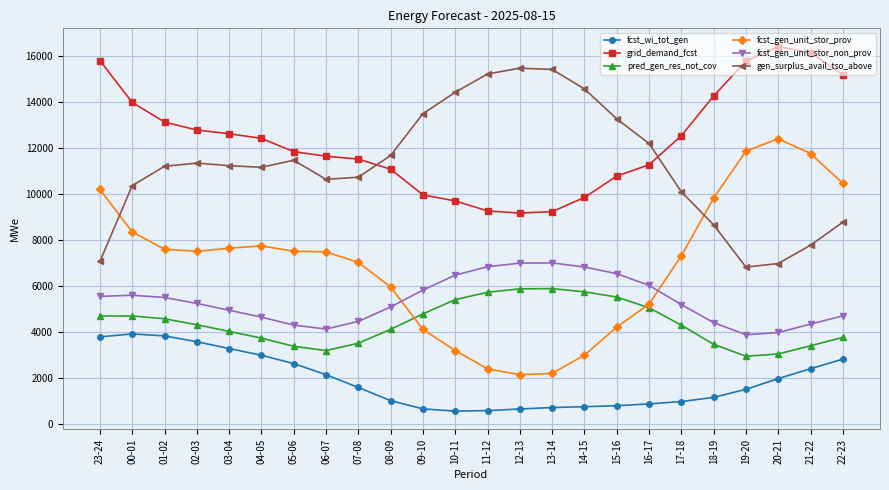

What are all the series names shown in the legend?

fcst_wi_tot_gen, grid_demand_fcst, pred_gen_res_not_cov, fcst_gen_unit_stor_prov, fcst_gen_unit_stor_non_prov, gen_surplus_avail_tso_above